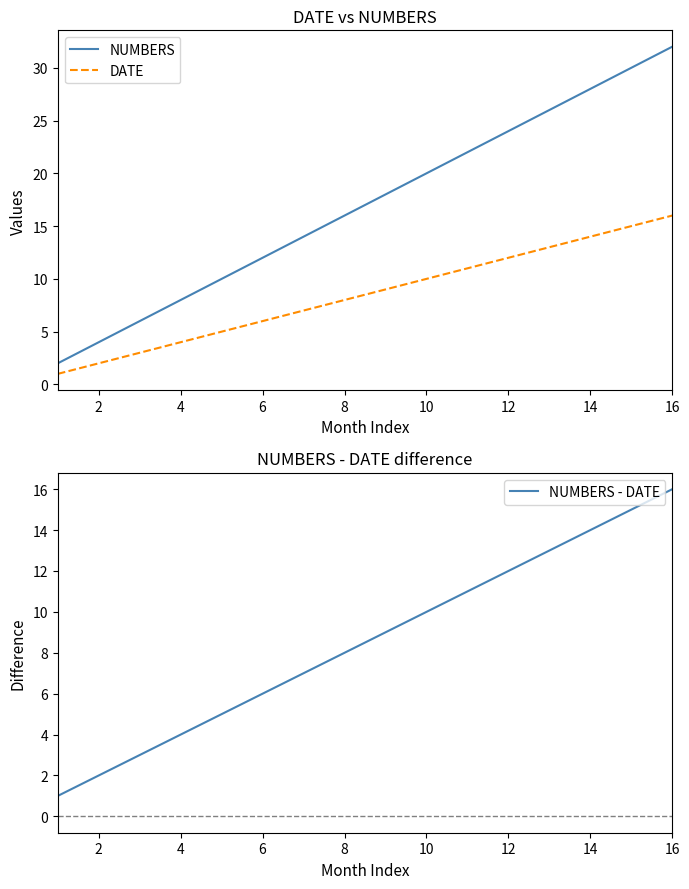

True or false: NUMBERS has a value of 6 at 10.

False